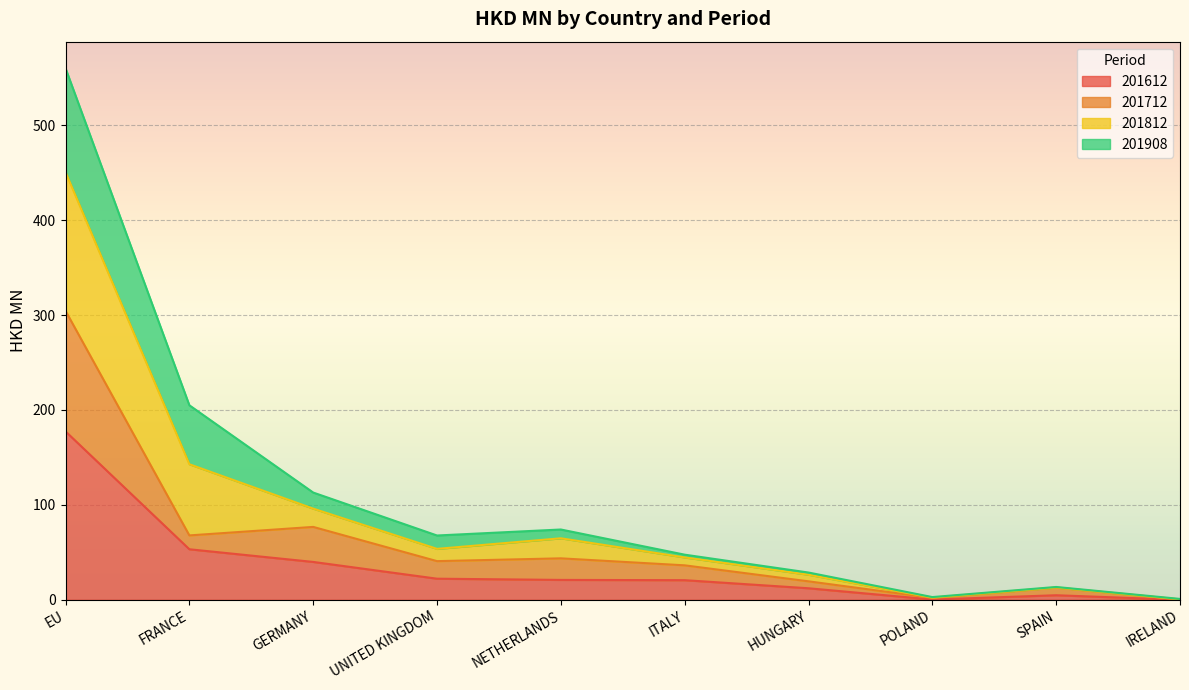

Is it true that 201612 equals 0.0 at IRELAND?

True